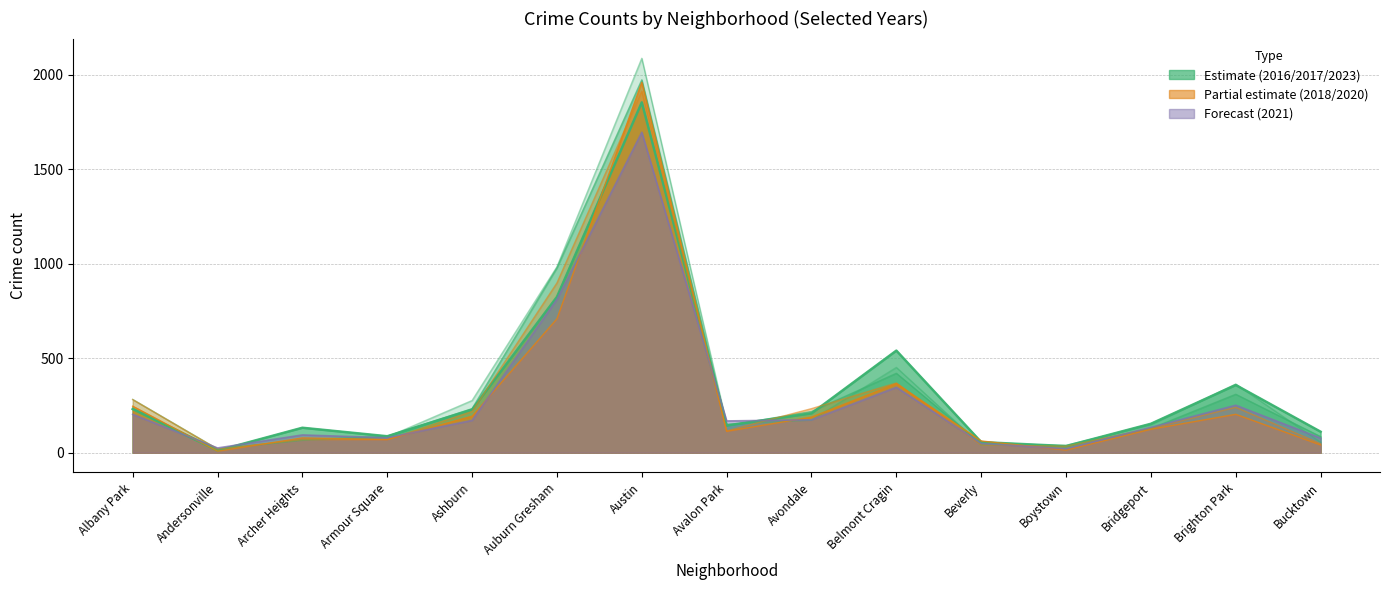

At Belmont Cragin, list the series in order from smallest to largest.

2021, 2020, 2018, 2017, 2016, 2023